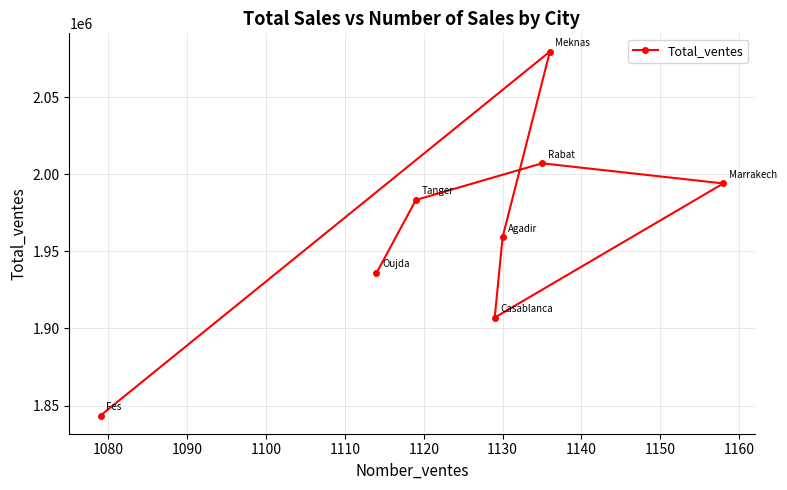

How many points are lower than both their immediate neighbors (excluding endpoints)?

1